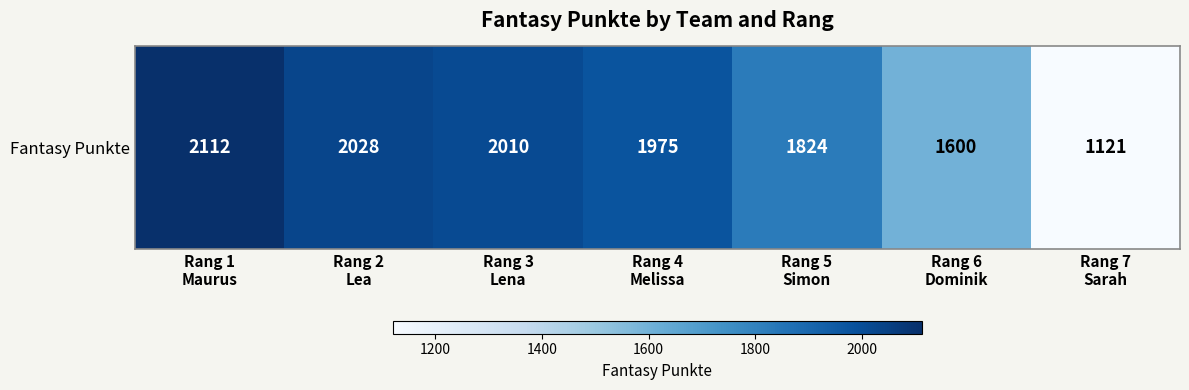

The value at Rang 5
Simon is 1824. True or false?

True